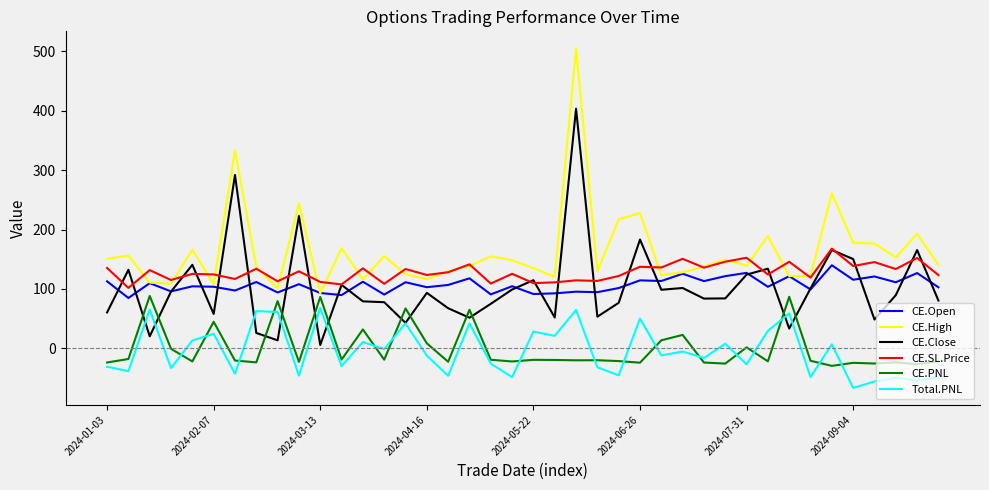

Which series has the largest total across all categories?

CE.High